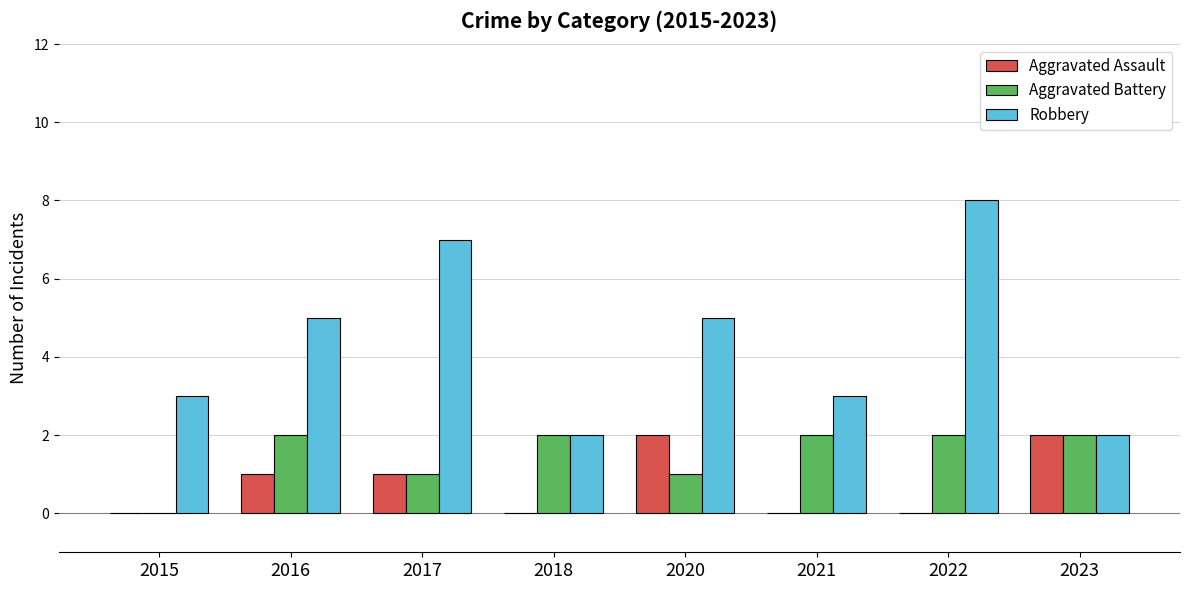

Which series changed the most between 2017 and 2023?

Robbery